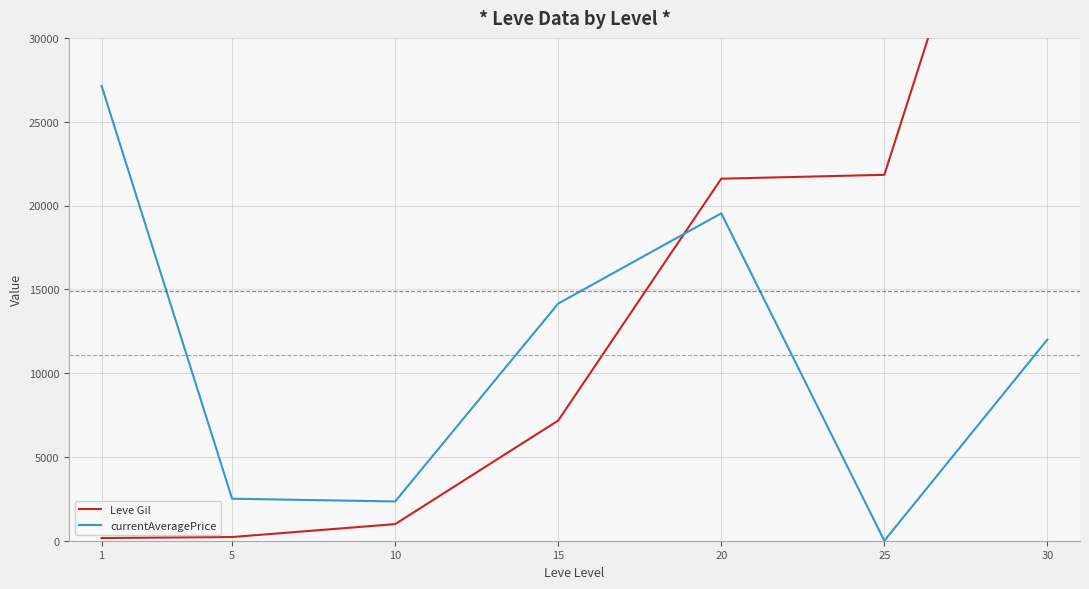

Rank the series at 30 from lowest to highest value.

currentAveragePrice, Leve Gil